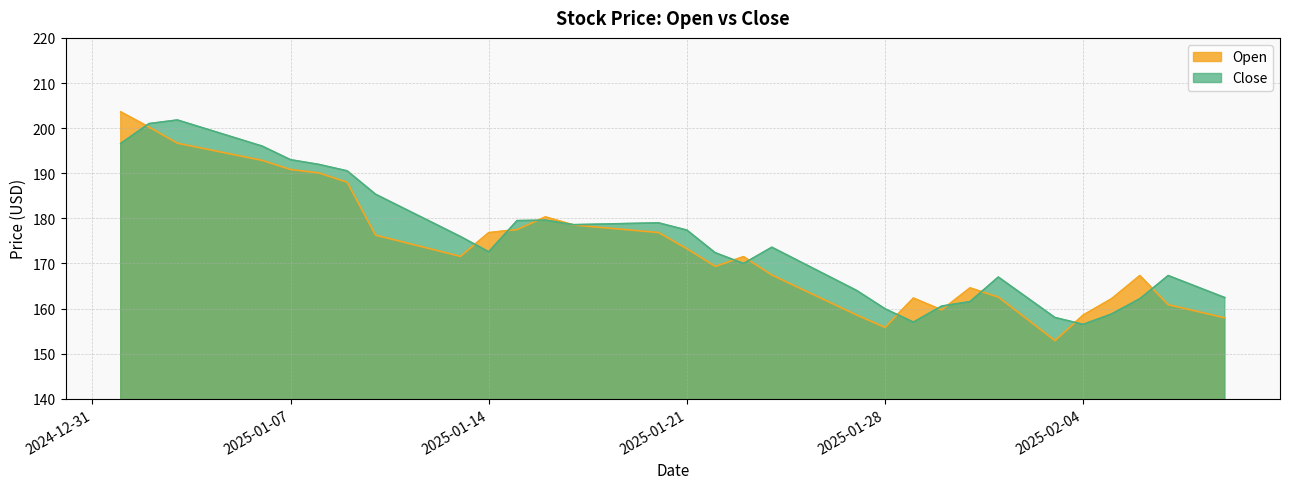

How many interior local peaks does the Close series have?

6